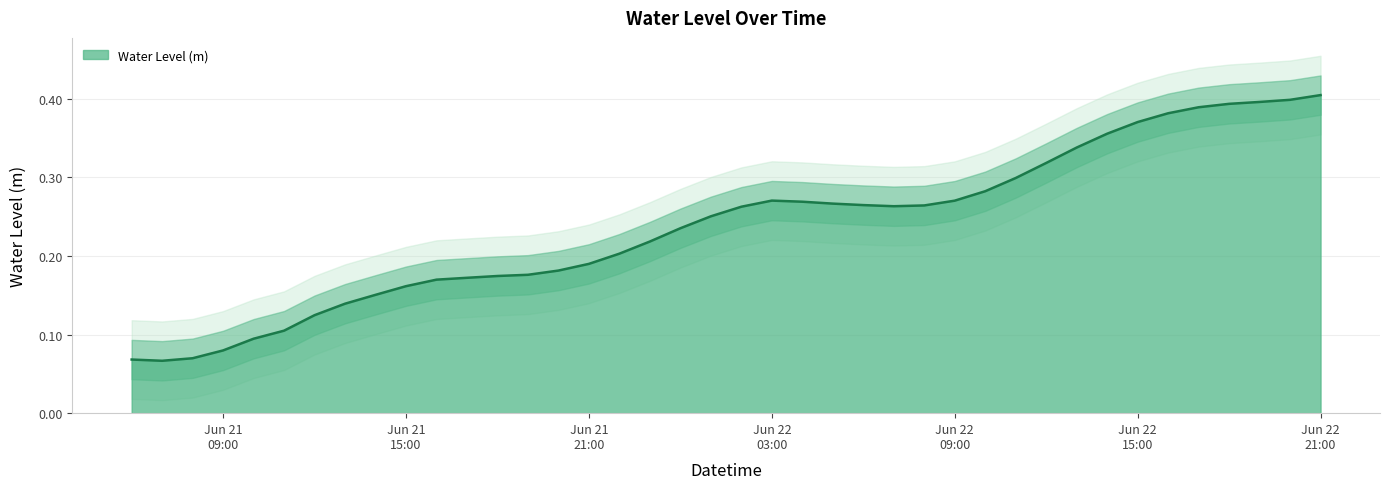

The value at 2024-06-22 13:00:00 is 0.6. True or false?

False